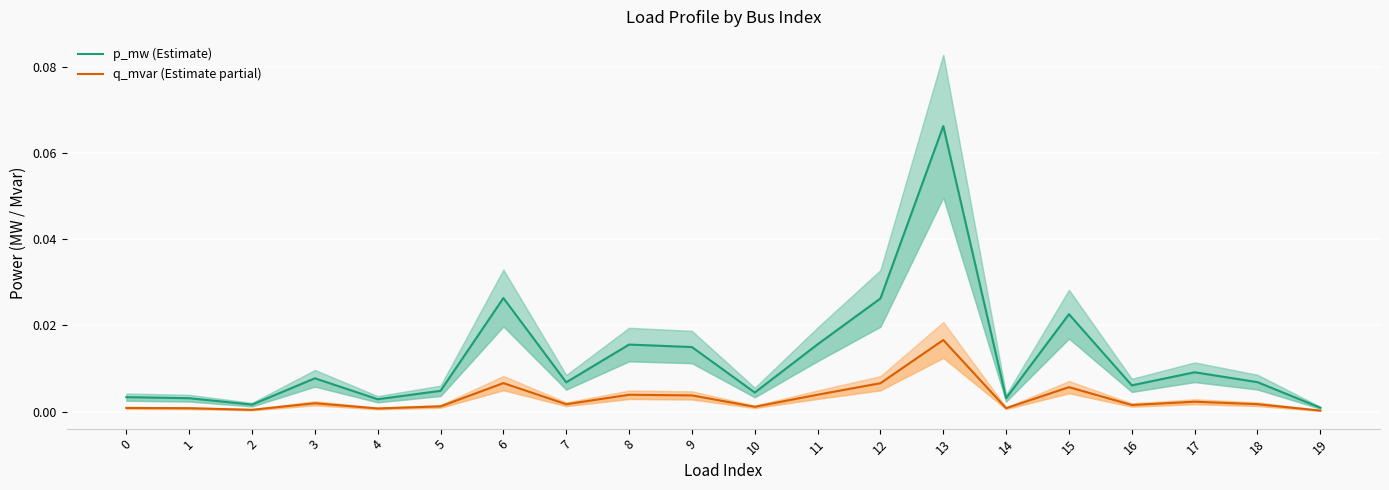

Reading right to left, list all the values displayed in this chart.

p_mw (Estimate): 19=0.0	18=0.0	17=0.0	16=0.0	15=0.0	14=0.0	13=0.1	12=0.0	11=0.0	10=0.0	9=0.0	8=0.0	7=0.0	6=0.0	5=0.0	4=0.0	3=0.0	2=0.0	1=0.0	0=0.0
q_mvar (Estimate partial): 19=0.0	18=0.0	17=0.0	16=0.0	15=0.0	14=0.0	13=0.0	12=0.0	11=0.0	10=0.0	9=0.0	8=0.0	7=0.0	6=0.0	5=0.0	4=0.0	3=0.0	2=0.0	1=0.0	0=0.0